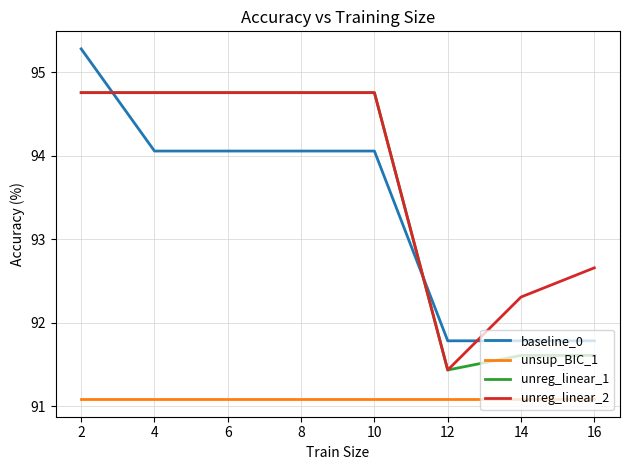

What is the maximum value shown in the chart?

95.3